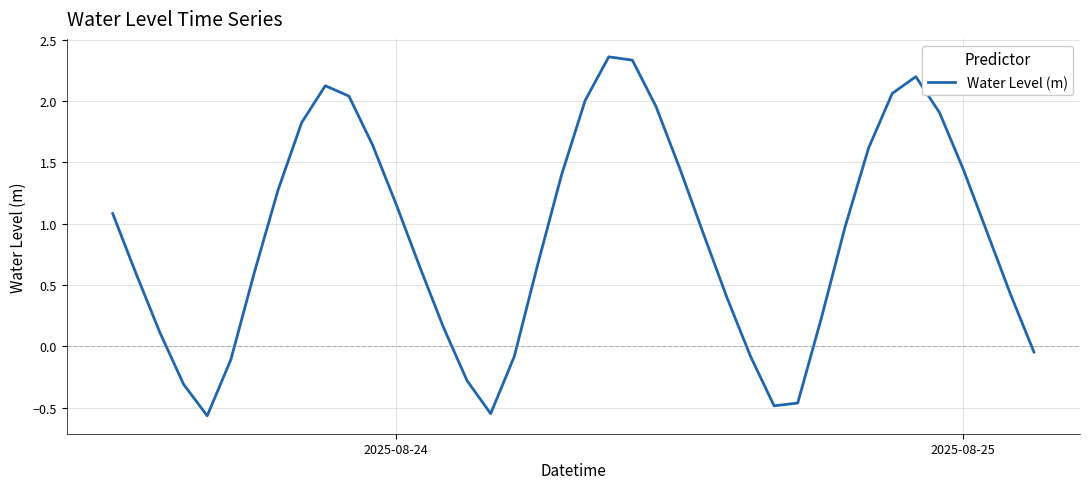

What is the difference between the maximum and minimum values?

2.9